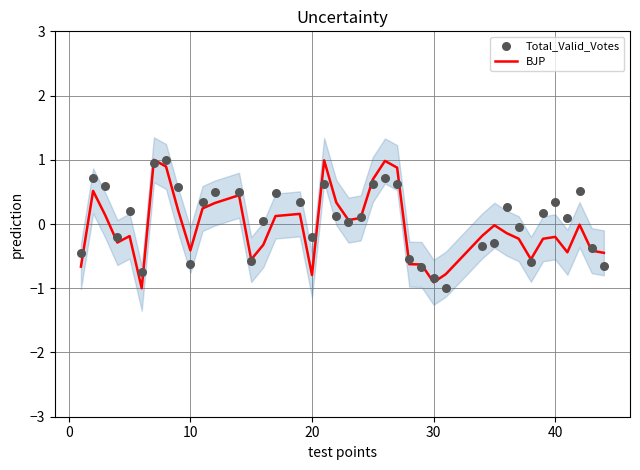

Which series has the largest Y range (max minus min)?

BJP